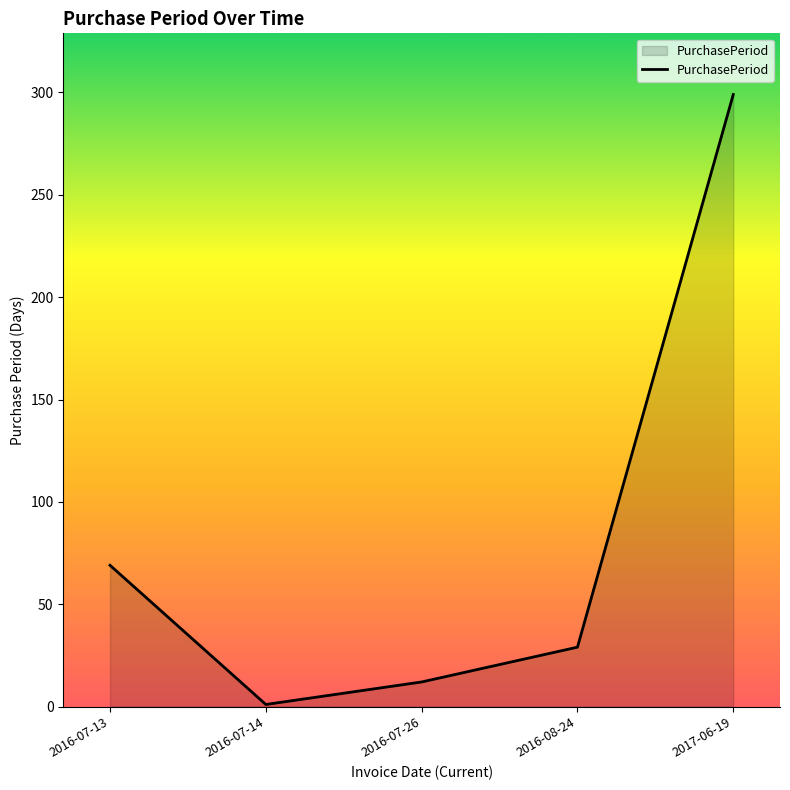

Rank the categories by value from highest to lowest.

2017-06-19, 2016-07-13, 2016-08-24, 2016-07-26, 2016-07-14